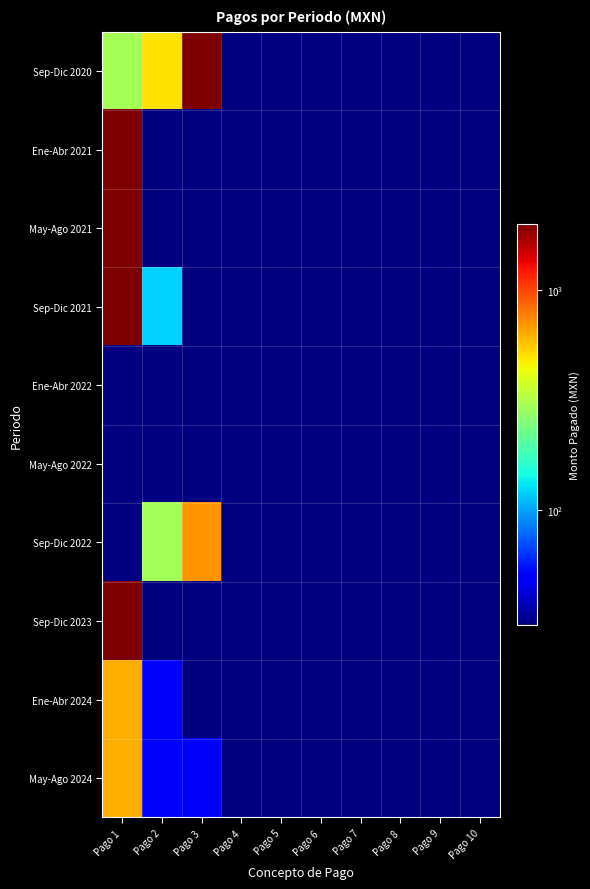

At how many categories does at least one series exceed 94?

3